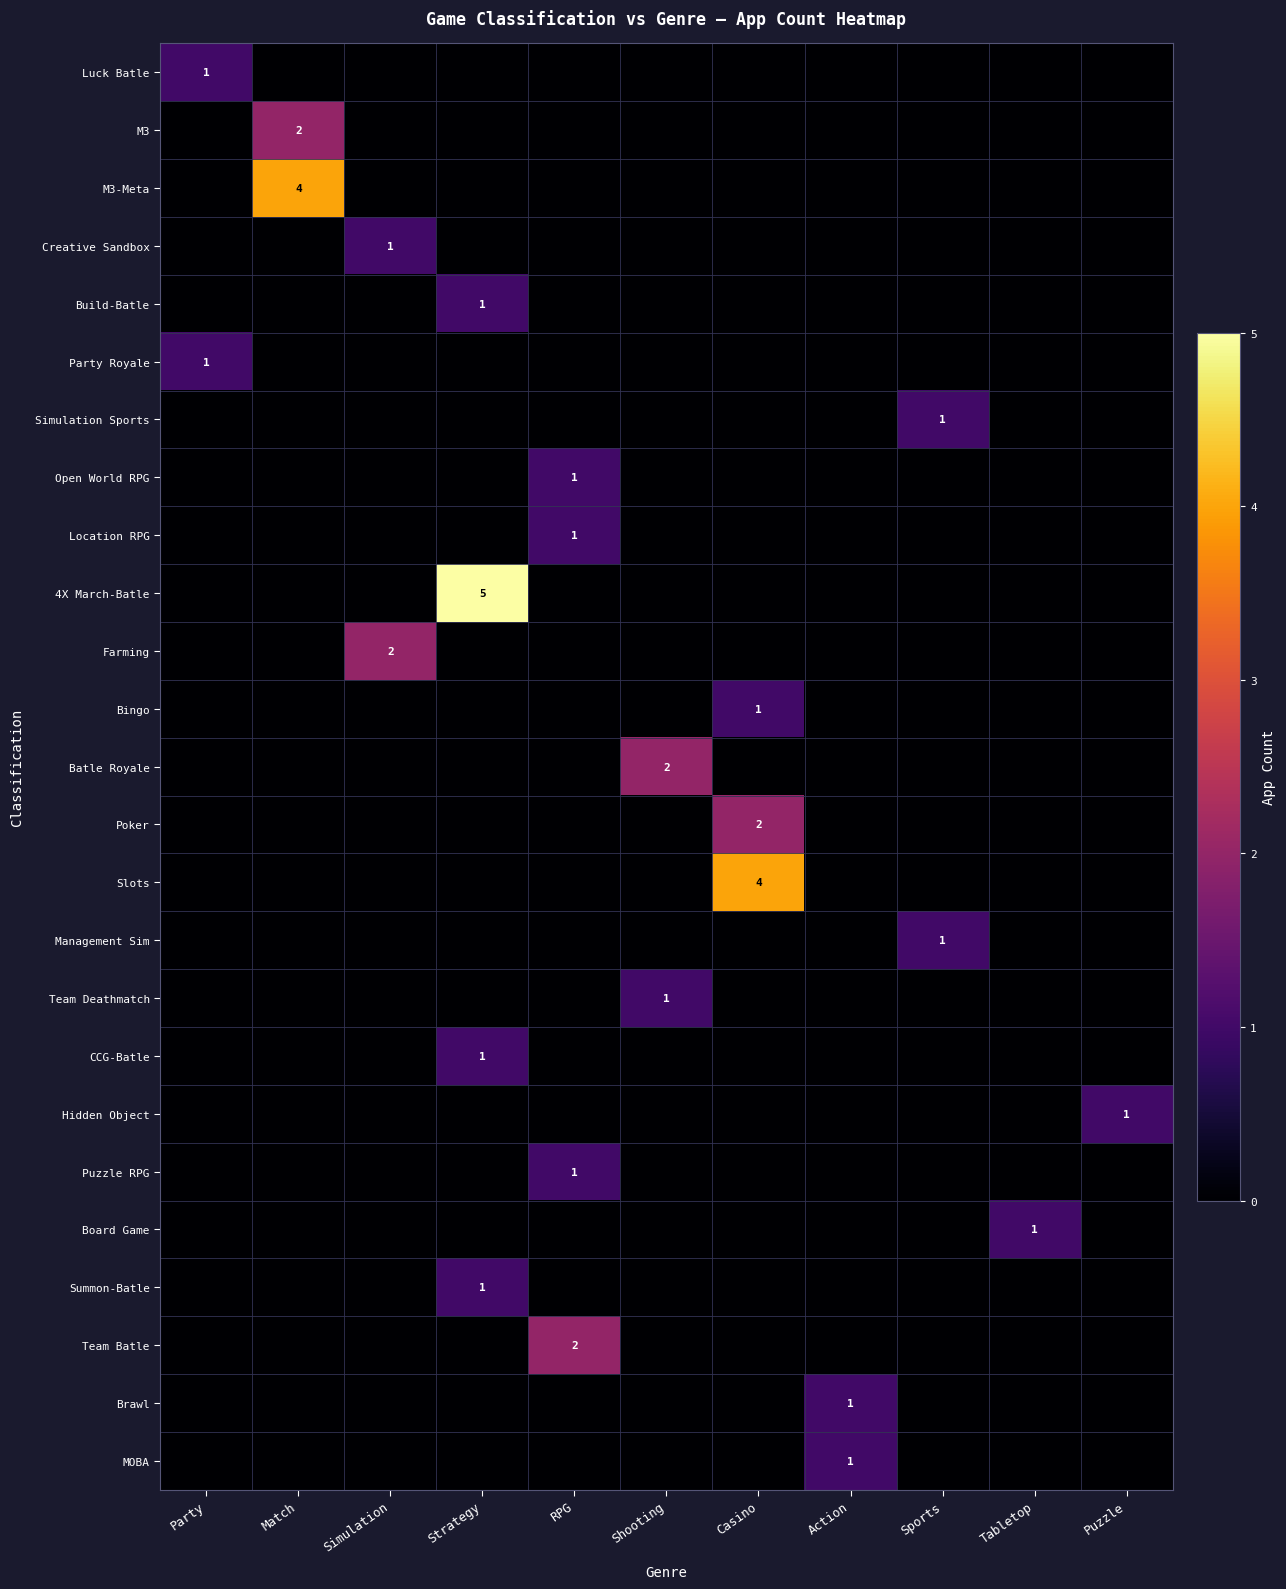

Is the value of CCG-Batle at Simulation greater than the value of M3-Meta at Sports?

No